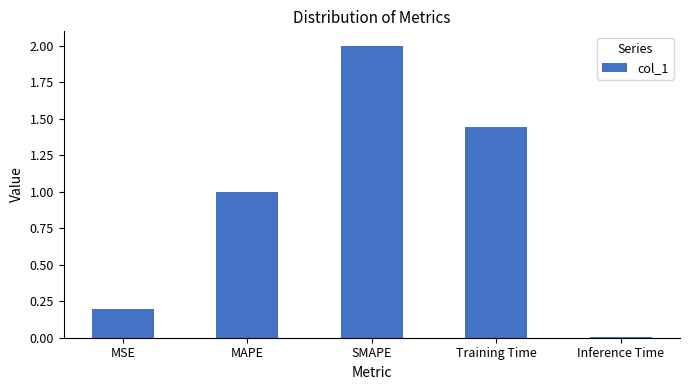

The chart shows a value of 2.0 at SMAPE. True or false?

True